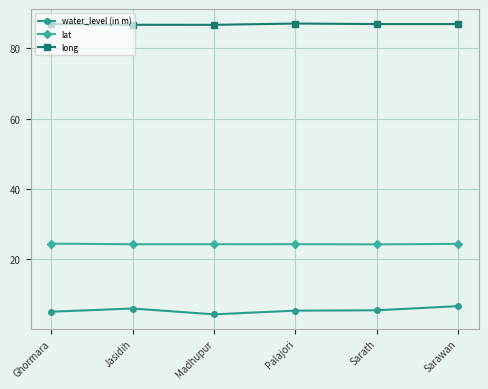

The lat series shows 24.2 at Sarath. True or false?

True